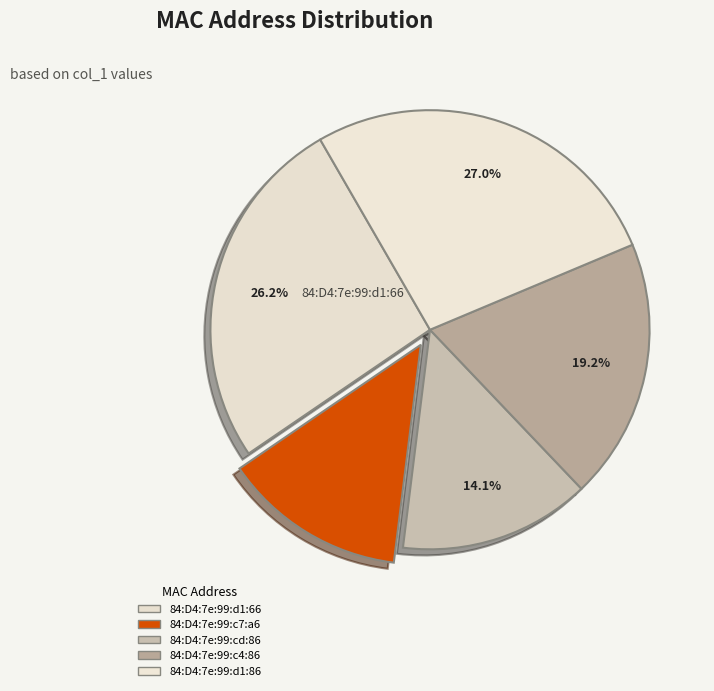

To the nearest percent, what is the combined percentage of 84:D4:7e:99:cd:86 and 84:D4:7e:99:c7:a6?

28%